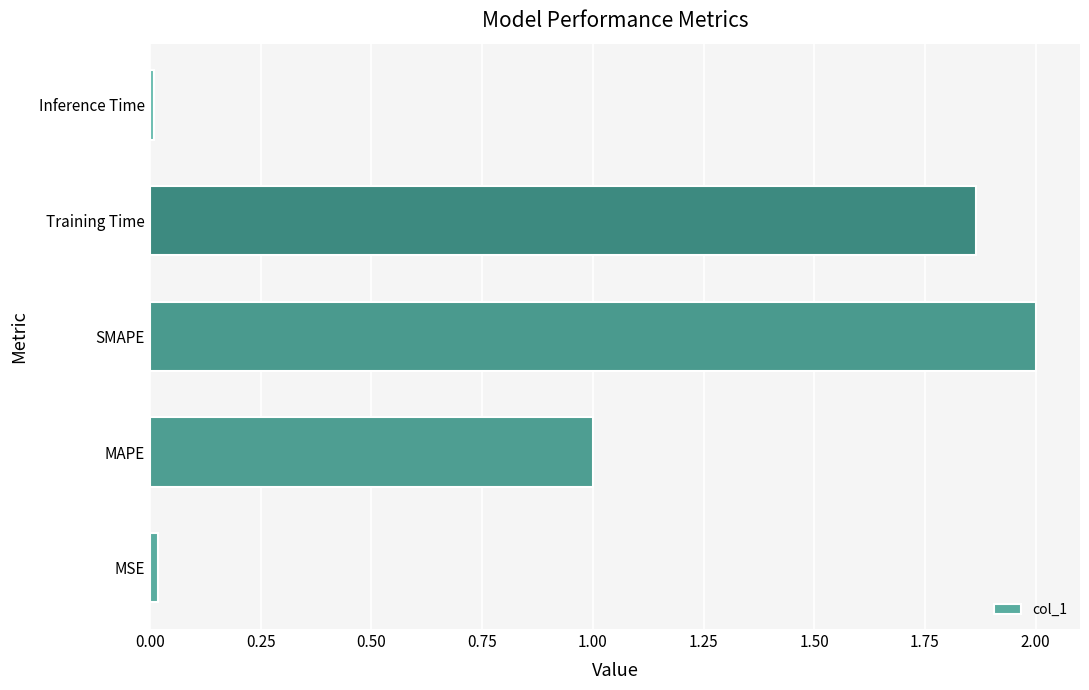

Read the value at SMAPE.

2.0